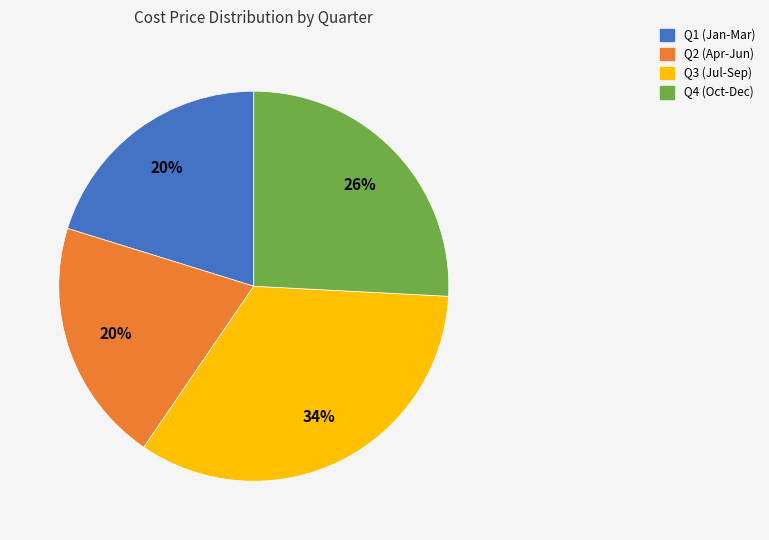

Does any single category account for the majority?

No